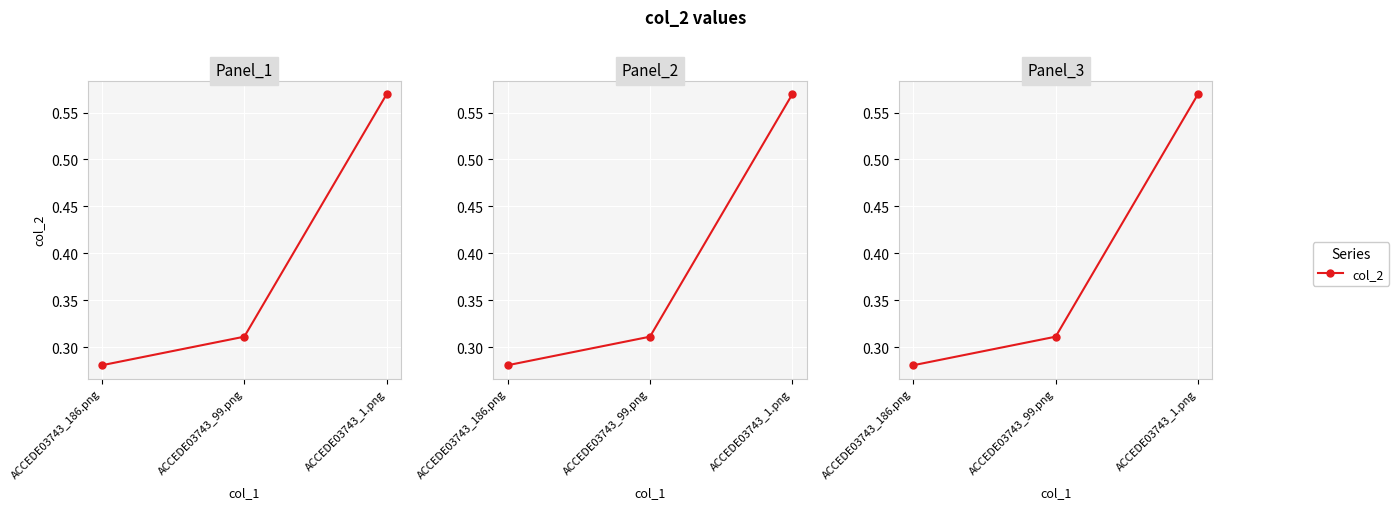

How many values are between 0 and 1?

3